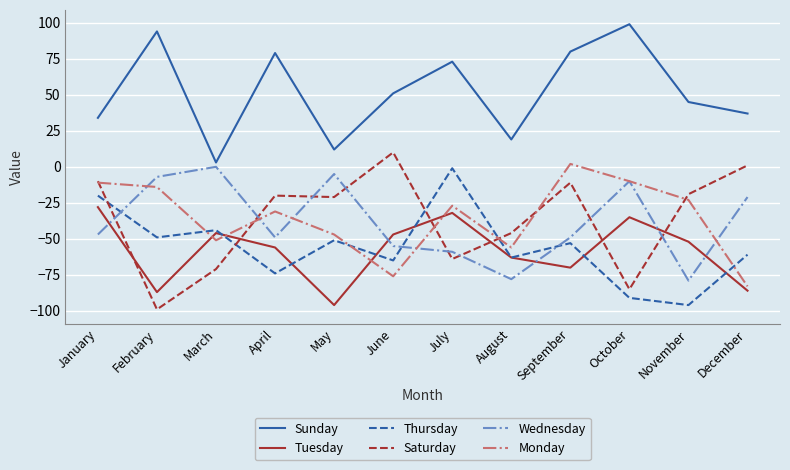

How many lines are shown in the chart?

6